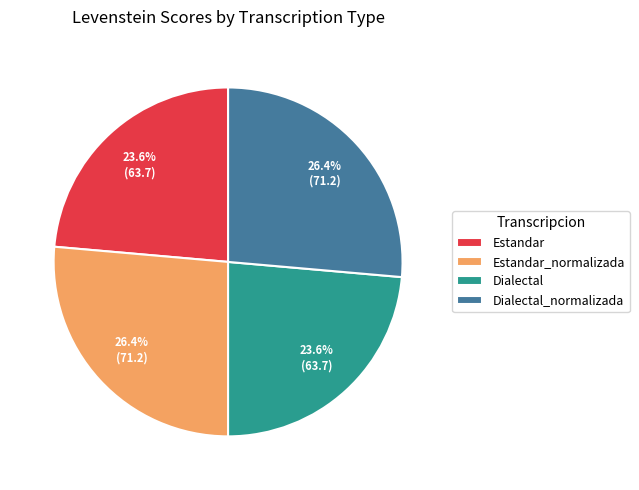

True or false: Estandar accounts for 24% of the total.

True